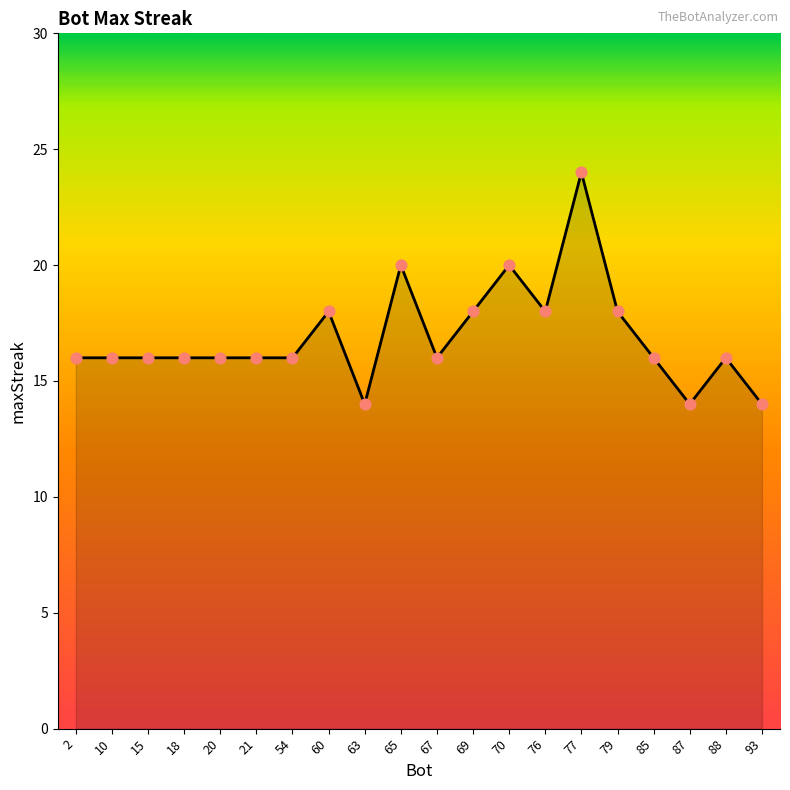

Approximately how many times larger is the value at 60 compared to 21?

1.1